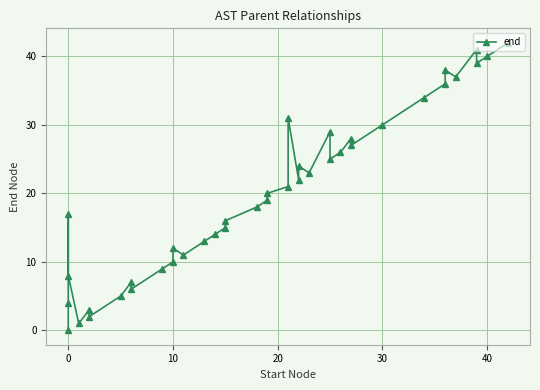

The value at 37 is 23. True or false?

False